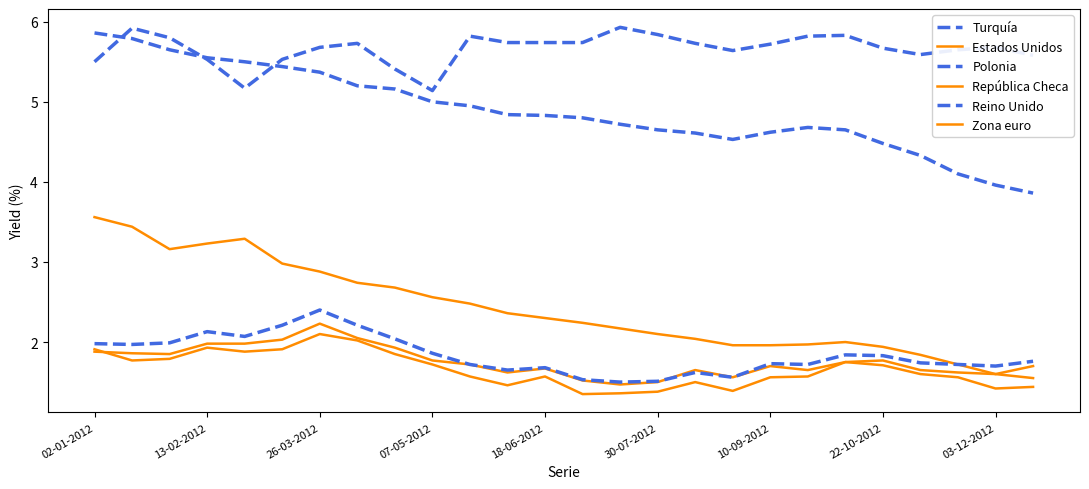

Which series has the largest total across all categories?

Turquía